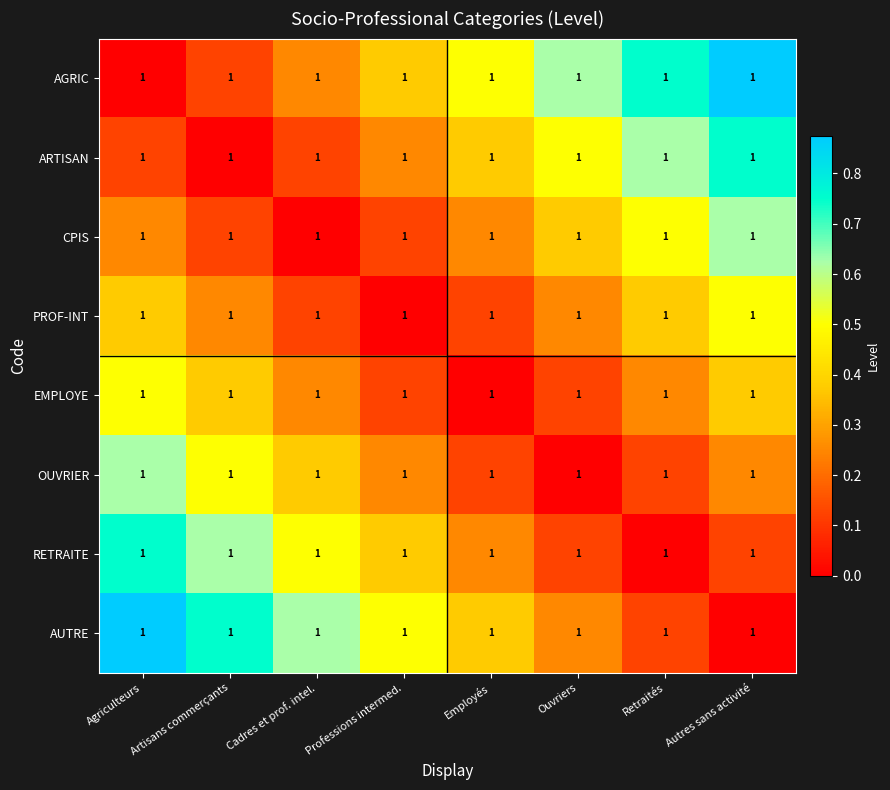

Is it true that EMPLOYE equals 0.1 at Ouvriers?

True